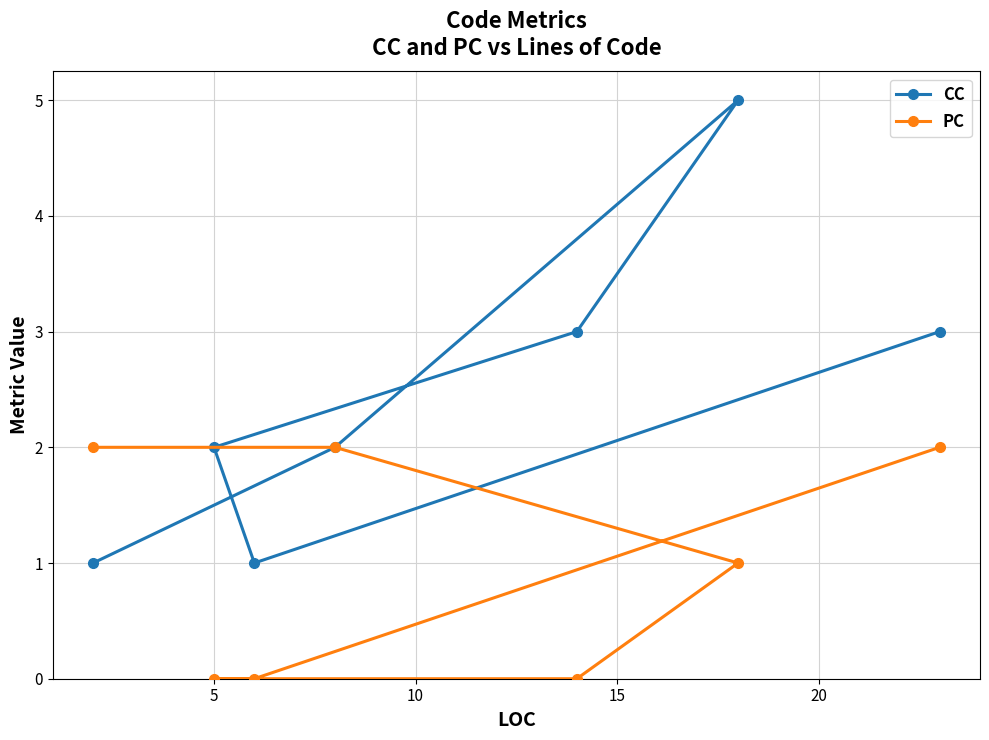

In CC, how many points are higher than both neighbors (excluding endpoints)?

1